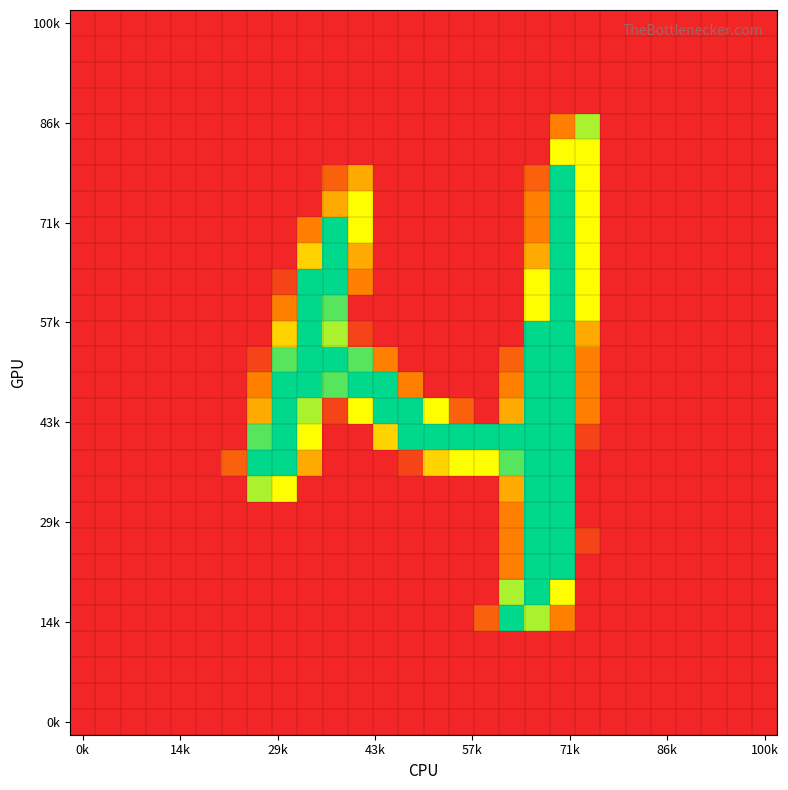

Count the number of data series in this chart.

28